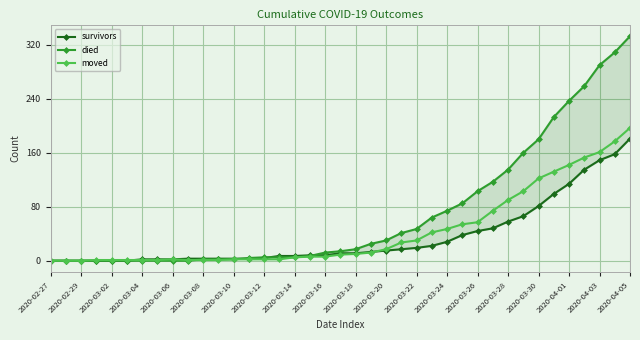

What is the sum of all died values?

2777